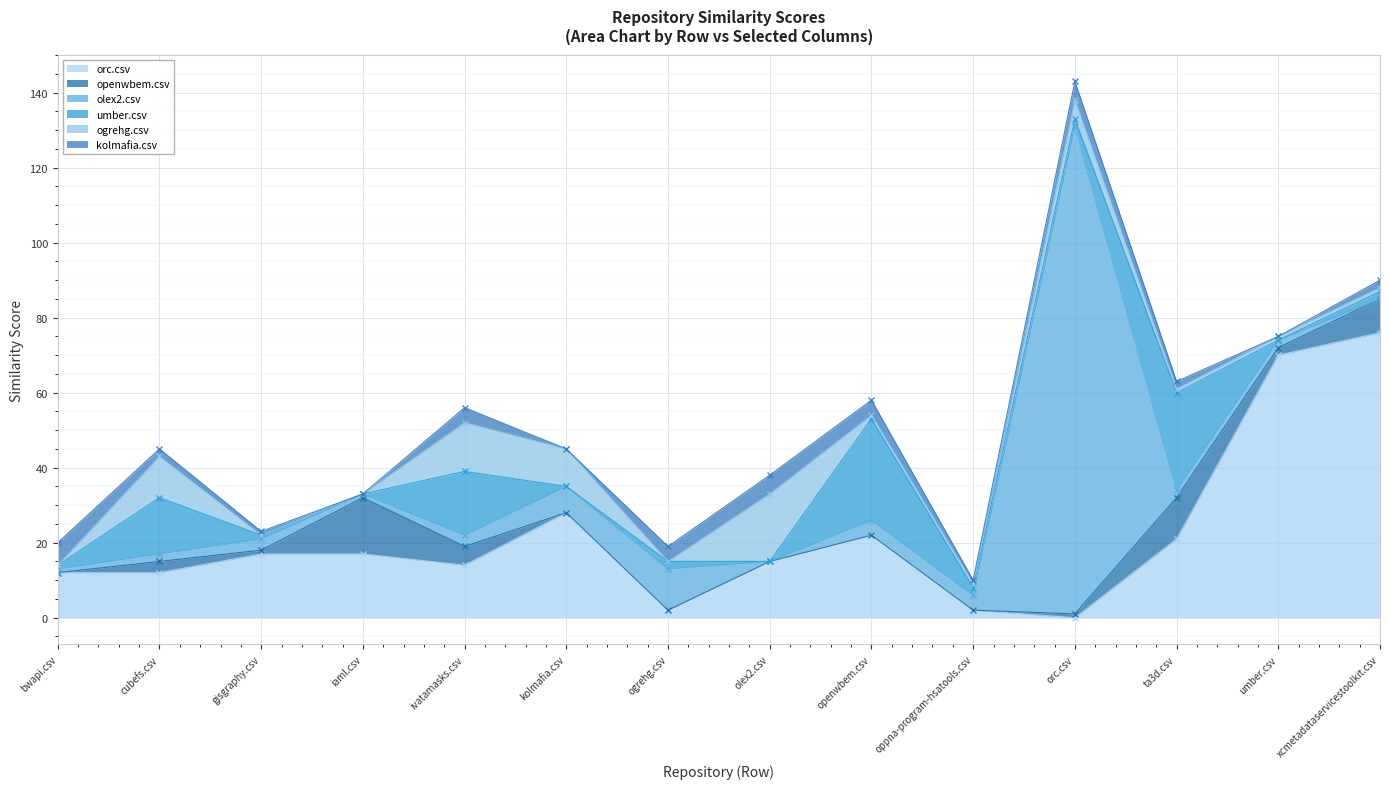

How many lines are shown in the chart?

6